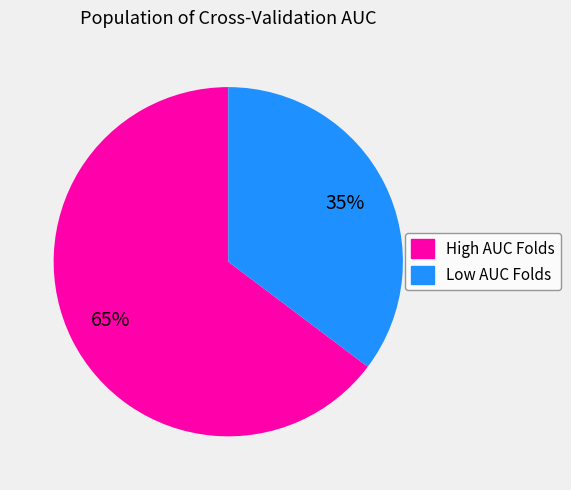

To the nearest percent, what is the average slice percentage?

50%